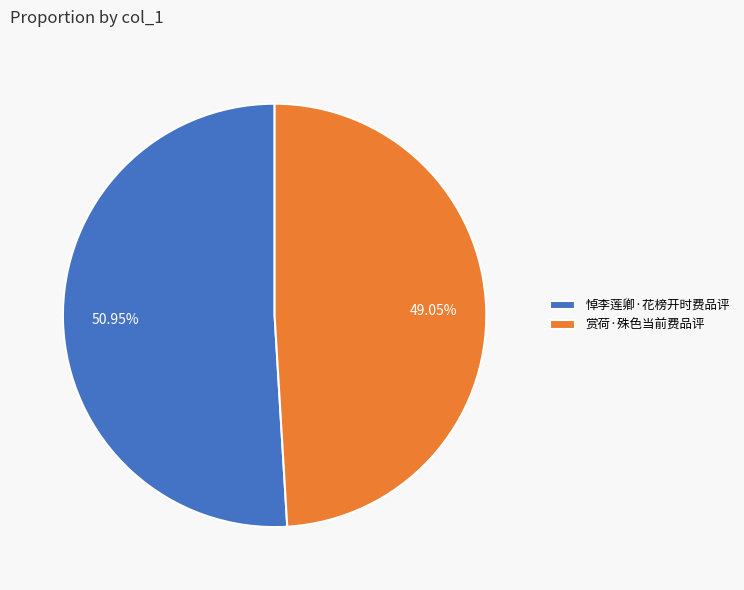

Does 赏荷·殊色当前费品评 represent more than half of the total?

No